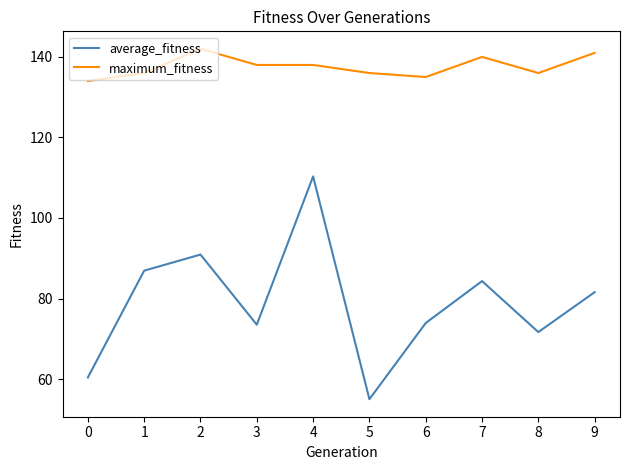

Rank the series at 4 from lowest to highest value.

average_fitness, maximum_fitness